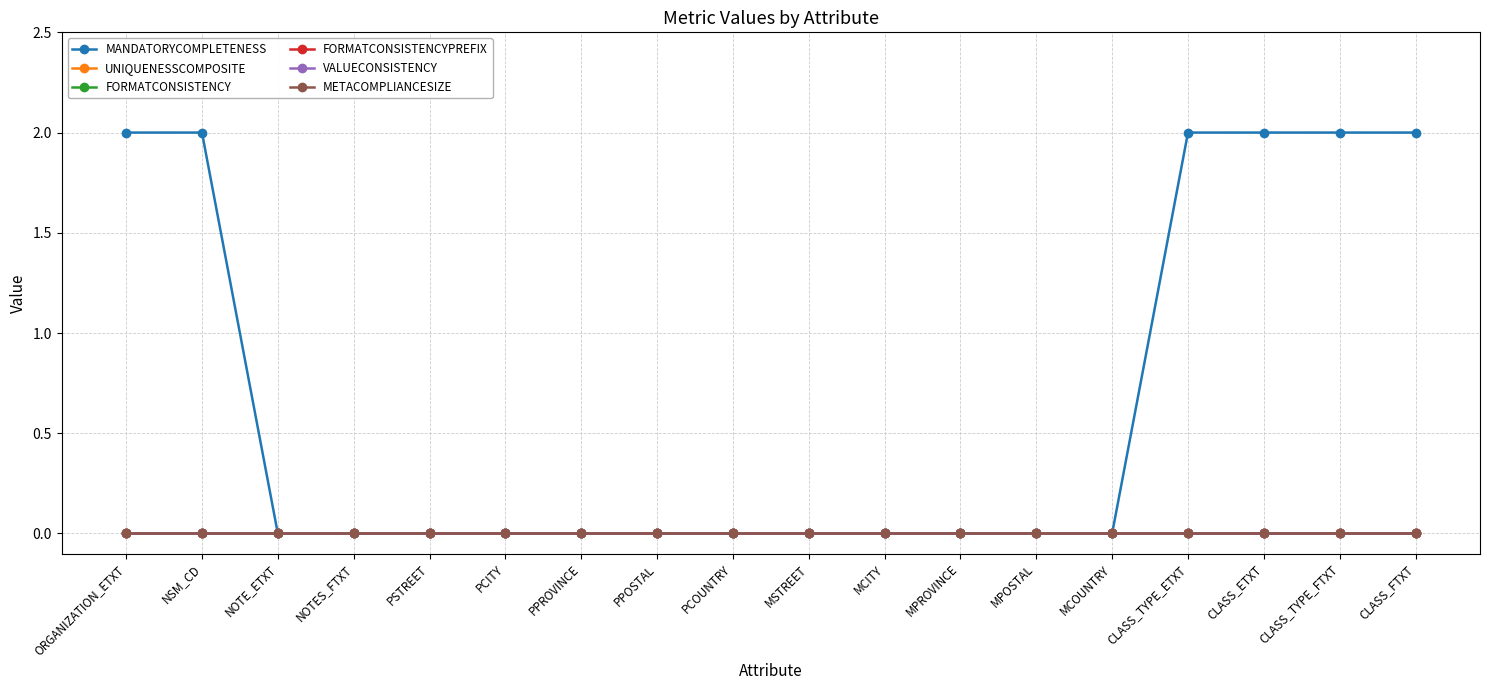

Reading left to right, transcribe all the data shown in this chart.

MANDATORYCOMPLETENESS: 2	2	0	0	0	0	0	0	0	0	0	0	0	0	2	2	2	2
UNIQUENESSCOMPOSITE: 0	0	0	0	0	0	0	0	0	0	0	0	0	0	0	0	0	0
FORMATCONSISTENCY: 0	0	0	0	0	0	0	0	0	0	0	0	0	0	0	0	0	0
FORMATCONSISTENCYPREFIX: 0	0	0	0	0	0	0	0	0	0	0	0	0	0	0	0	0	0
VALUECONSISTENCY: 0	0	0	0	0	0	0	0	0	0	0	0	0	0	0	0	0	0
METACOMPLIANCESIZE: 0	0	0	0	0	0	0	0	0	0	0	0	0	0	0	0	0	0